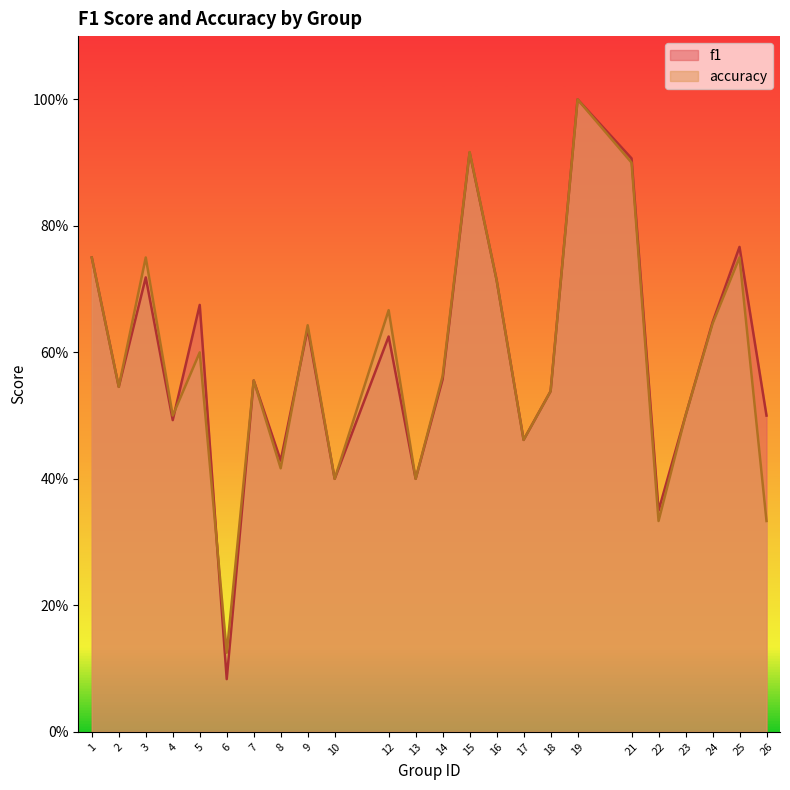

True or false: f1 has a value of 1.4 at 19.

False